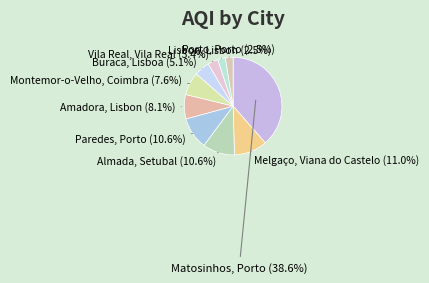

How many slices are in this pie chart?

10